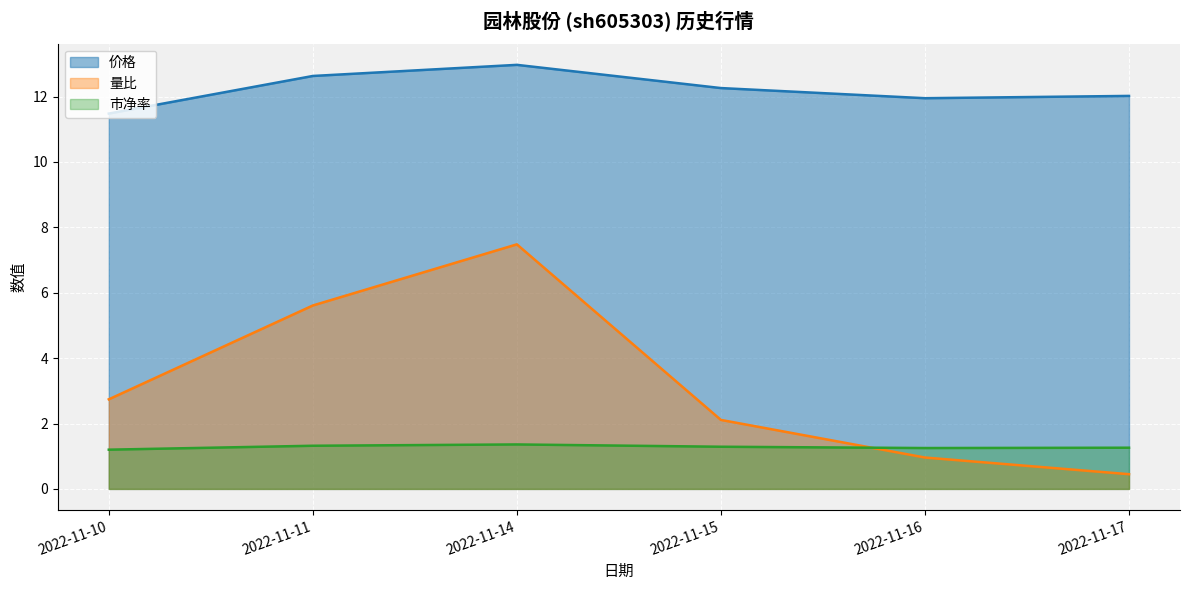

How many lines are shown in the chart?

3